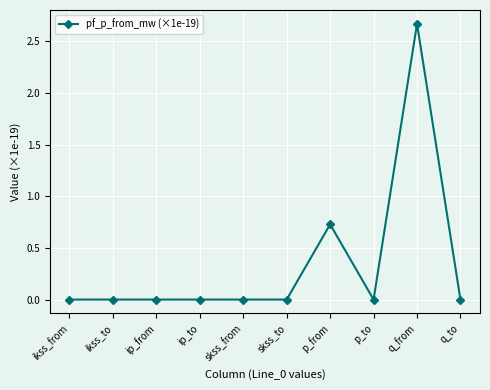

True or false: the data has more than 1 interior local peaks.

True